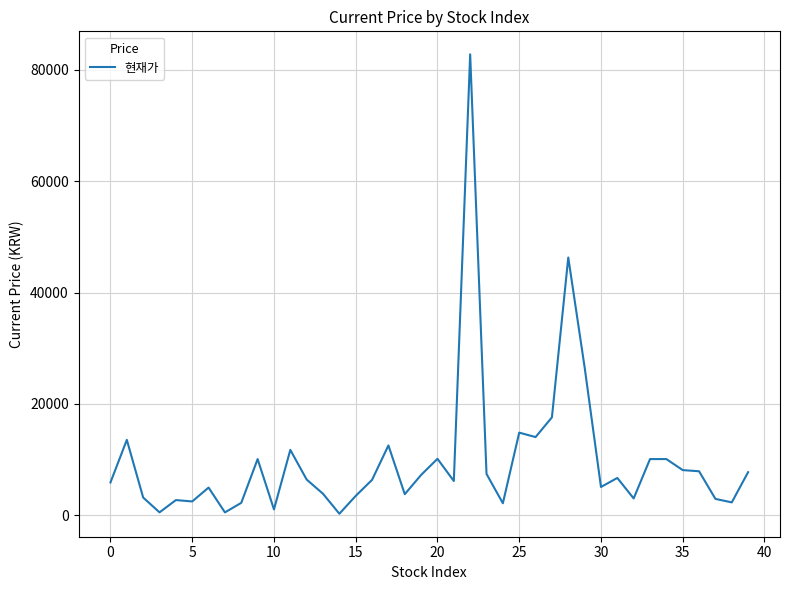

What is the maximum value shown in the chart?

82800